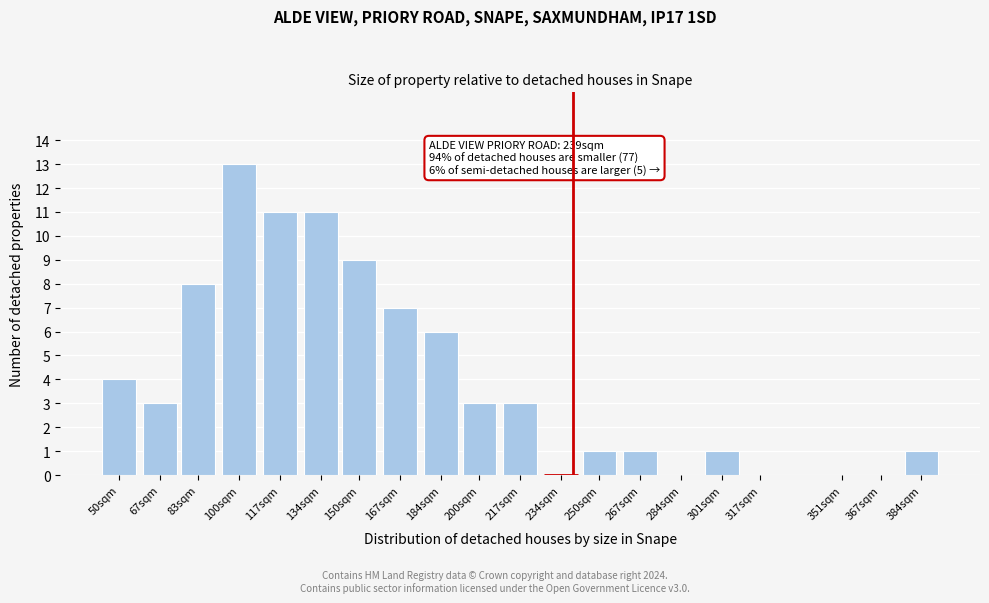

Reading right to left, extract all data points from this chart.

384sqm=1	367sqm=0	351sqm=0	317sqm=0	301sqm=1	284sqm=0	267sqm=1	250sqm=1	234sqm=0	217sqm=3	200sqm=3	184sqm=6	167sqm=7	150sqm=9	134sqm=11	117sqm=11	100sqm=13	83sqm=8	67sqm=3	50sqm=4